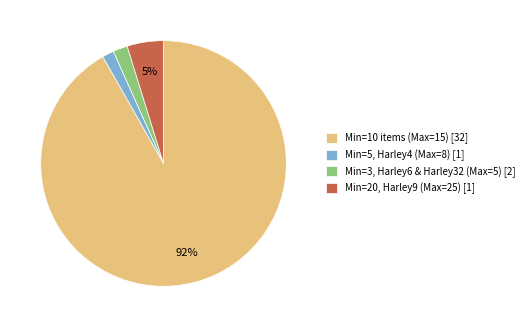

The Min=10 items (Max=15) [32] slice represents 92% of the pie. True or false?

True